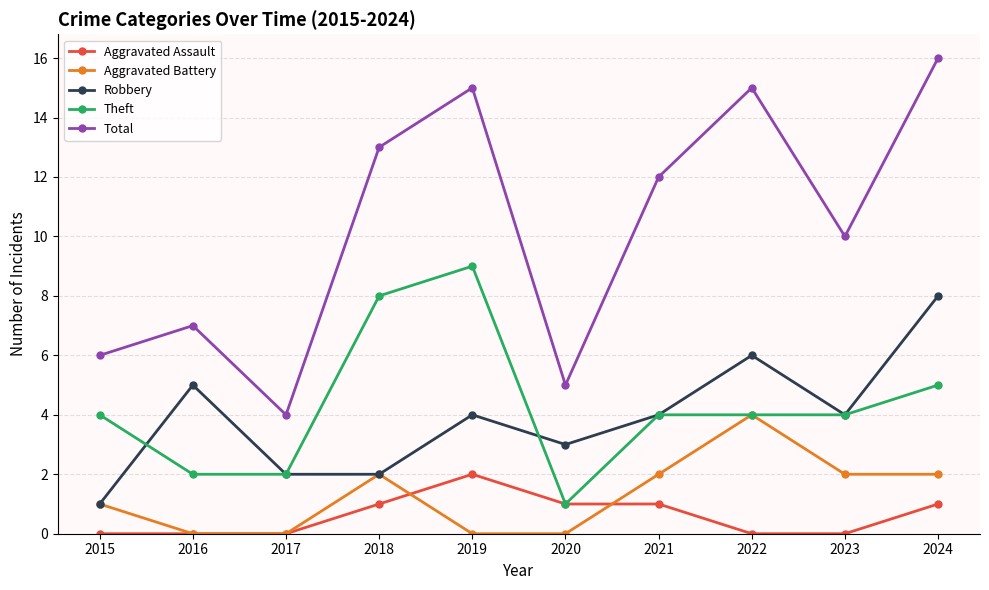

True or false: Theft and Robbery cross at least once.

True